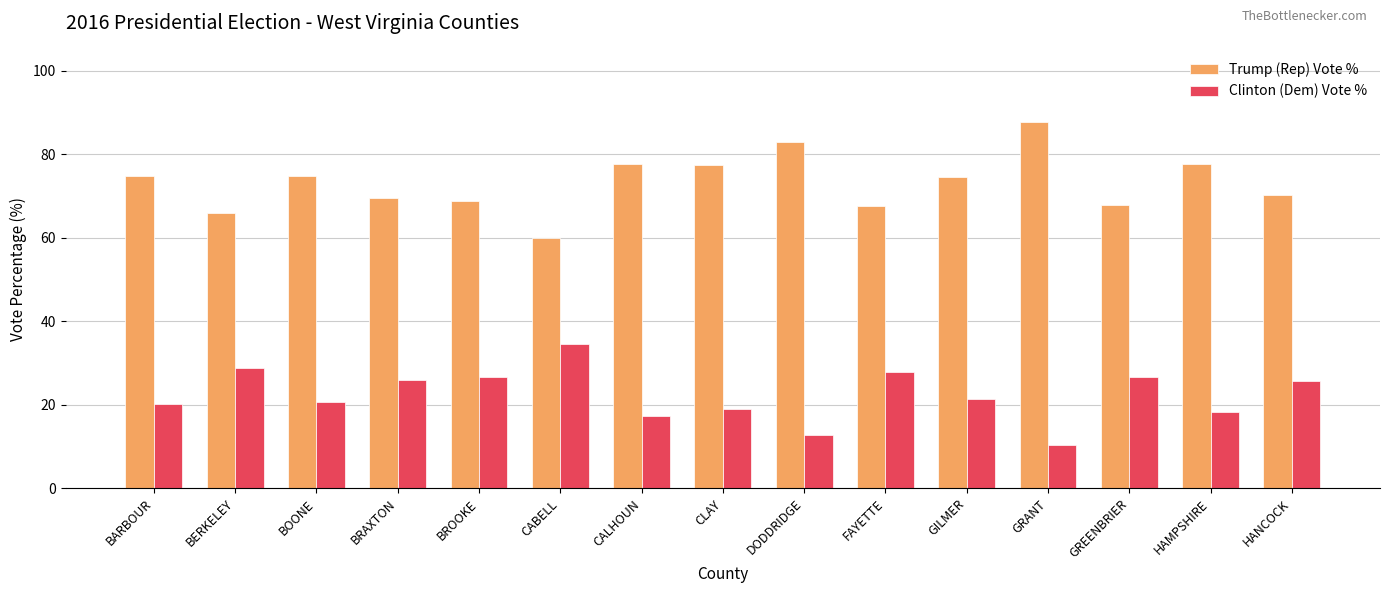

True or false: Trump (Rep) Vote % has a value of 30.1 at BARBOUR.

False